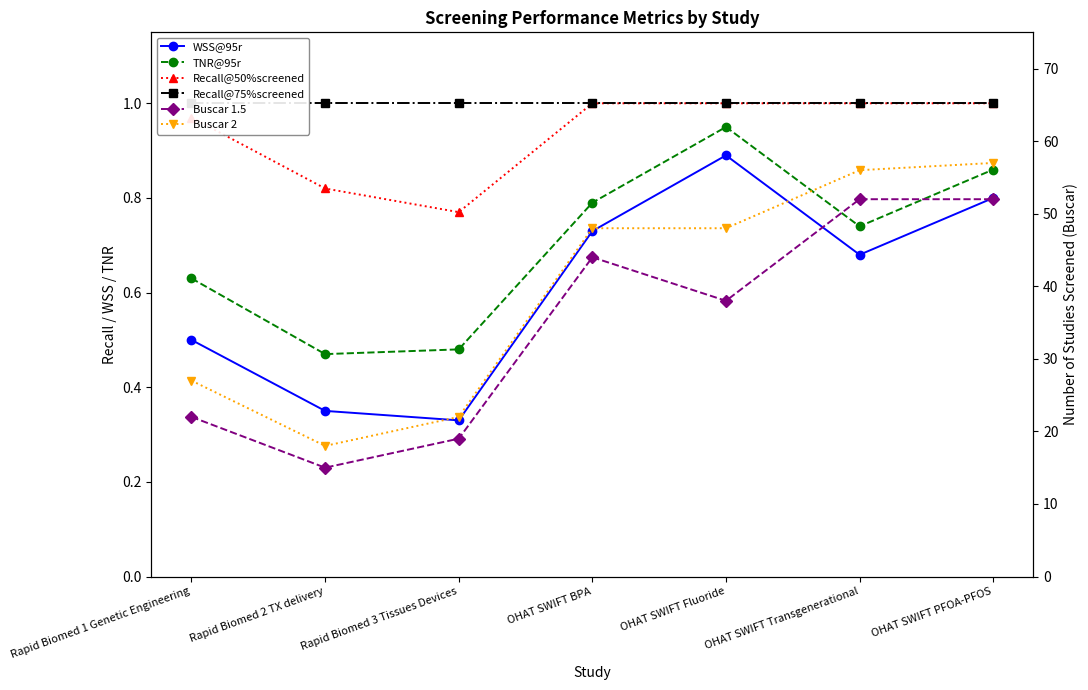

What position from the right is Rapid Biomed 1 Genetic Engineering?

7